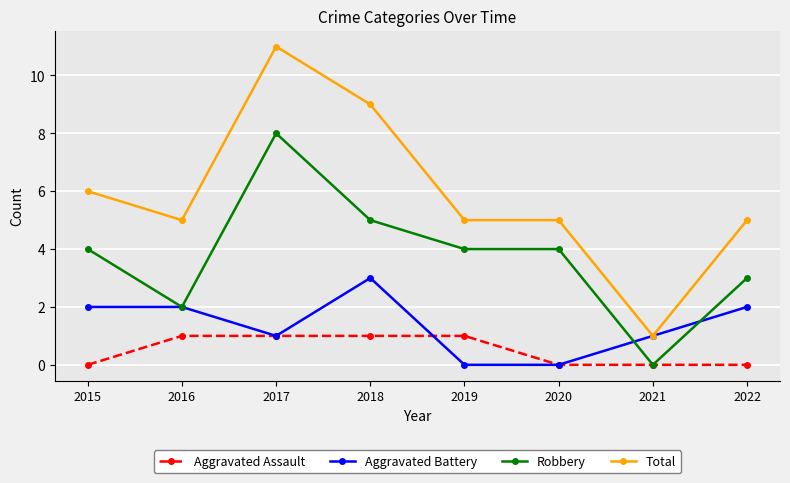

At which category does Total reach its first local peak?

2017